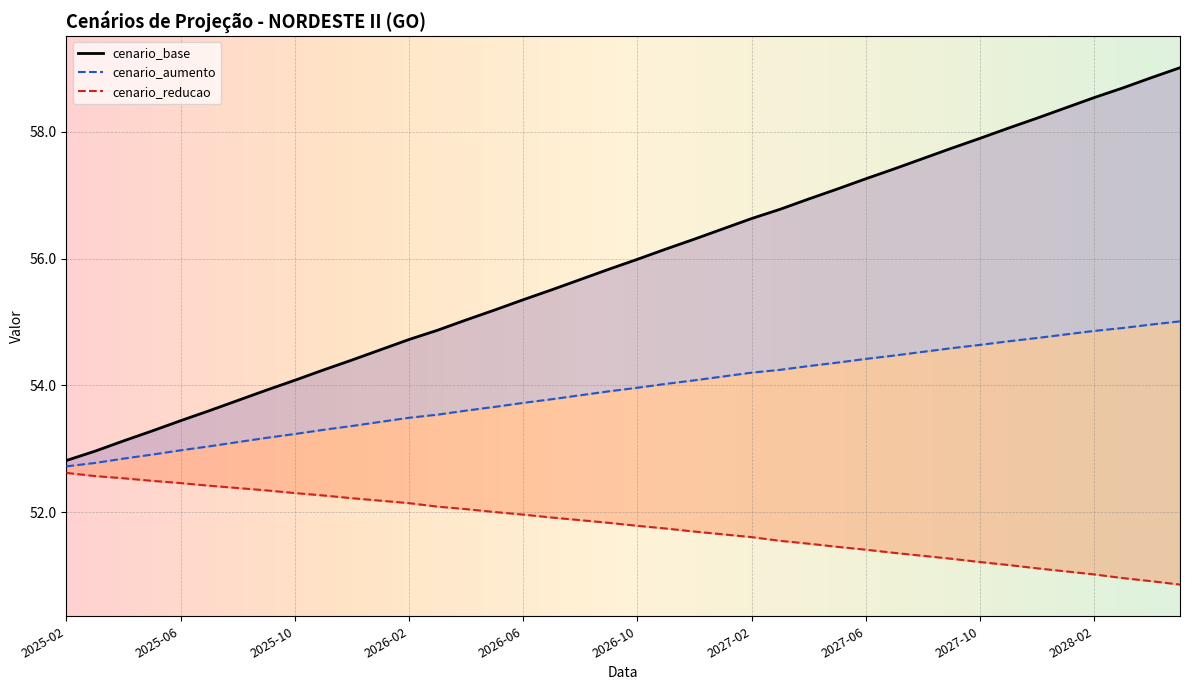

What is the smallest value displayed?

50.9